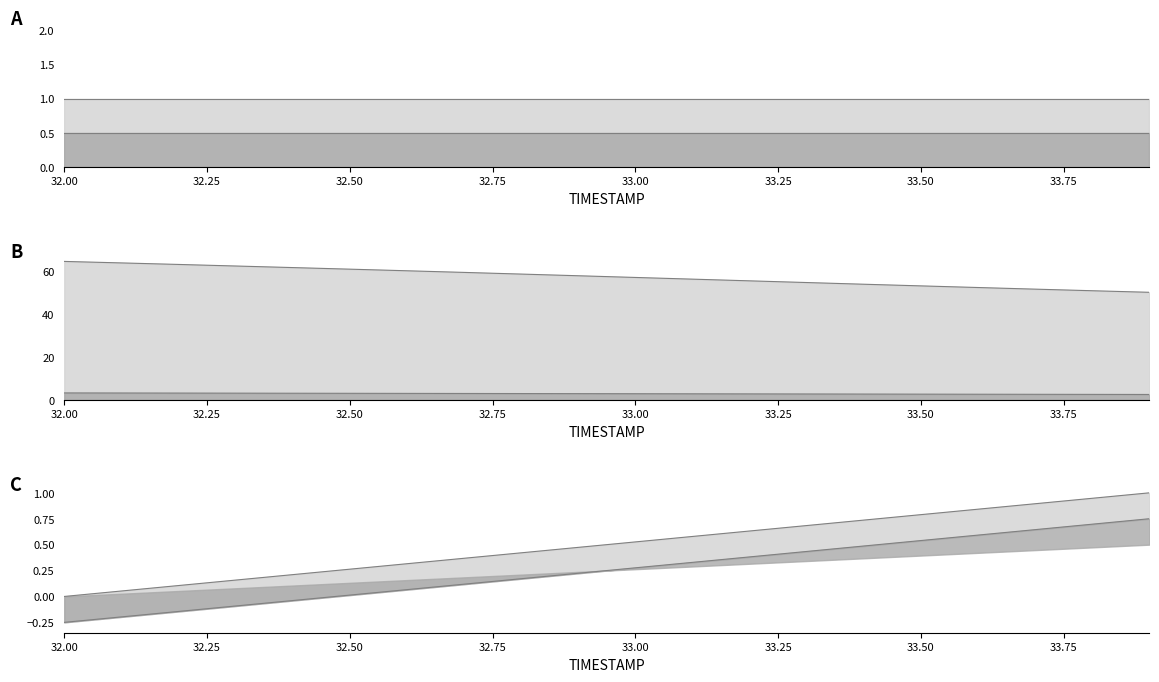

How many lines are shown in the chart?

5